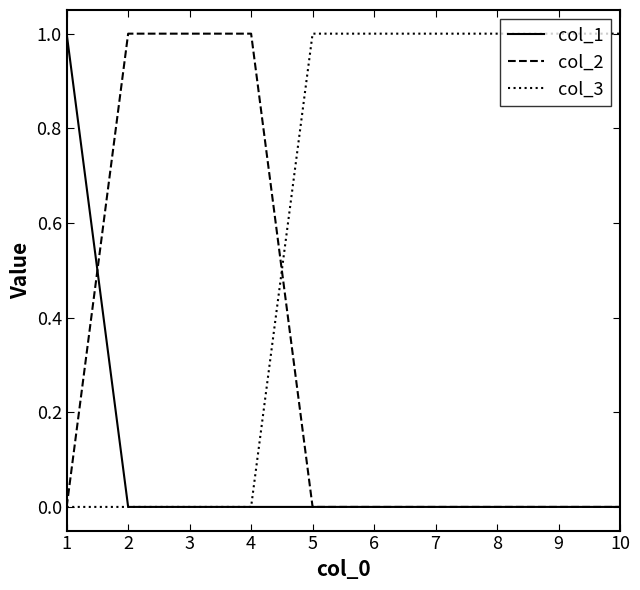

The value of col_3 at 8 is 2. True or false?

False